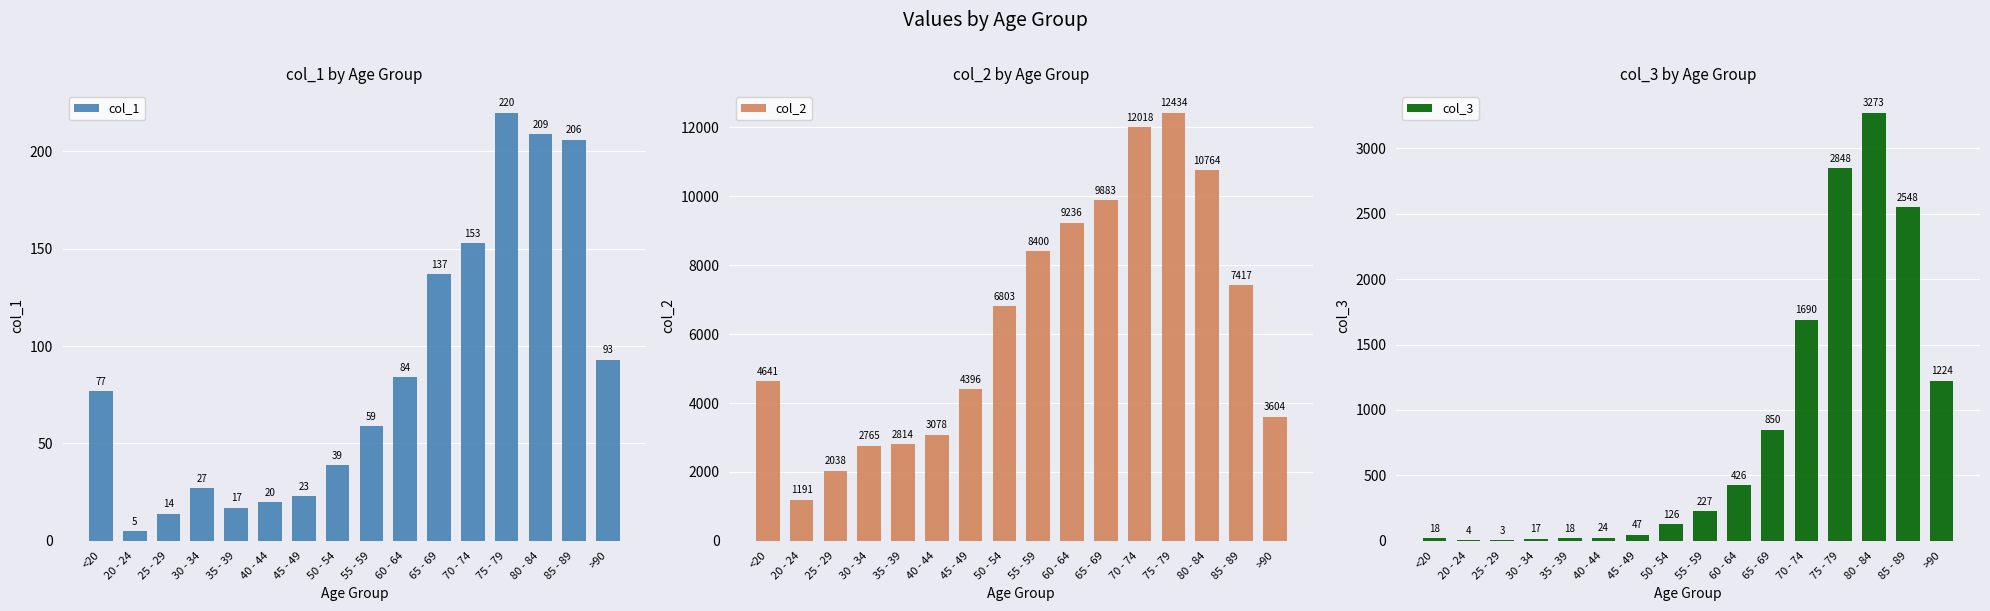

Is the value of col_2 at 55 - 59 greater than the value of col_1 at 55 - 59?

Yes